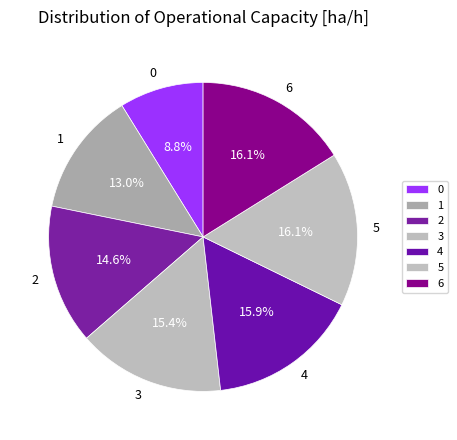

Between 2 and 5, which is larger?

5